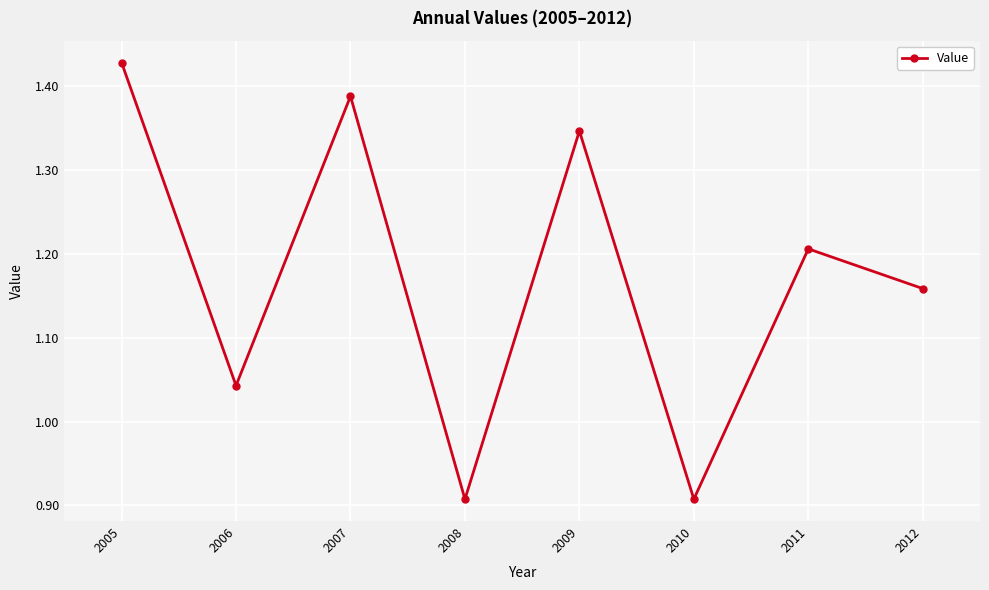

At which label does the data first exceed 1?

2005